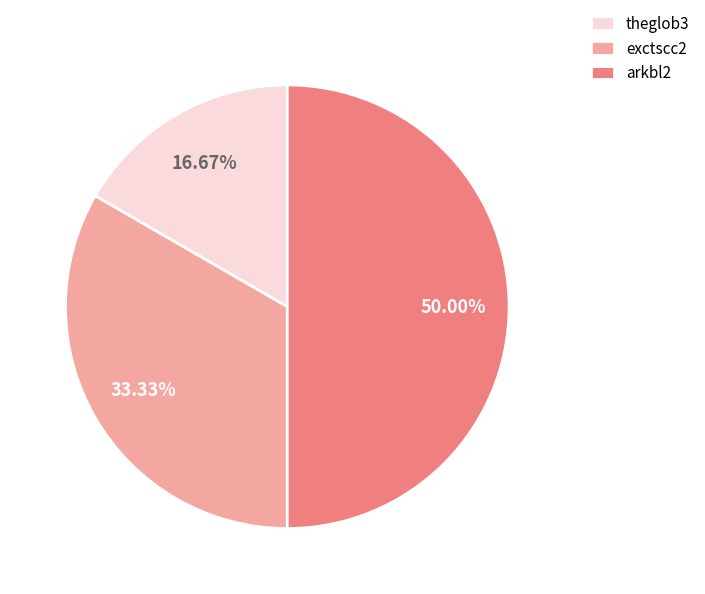

To the nearest percent, what percentage of the pie is arkbl2?

50%